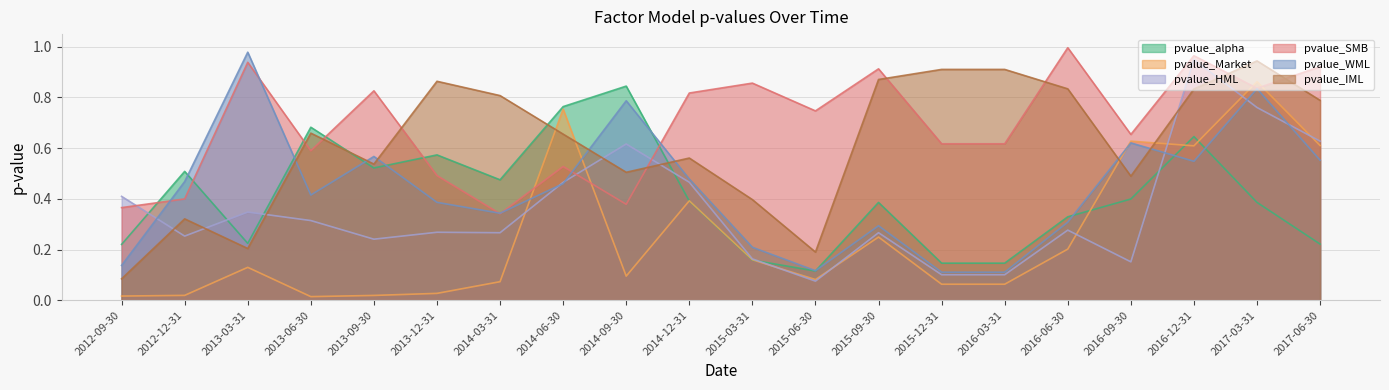

What are all the series names shown in the legend?

pvalue_alpha, pvalue_Market, pvalue_HML, pvalue_SMB, pvalue_WML, pvalue_IML